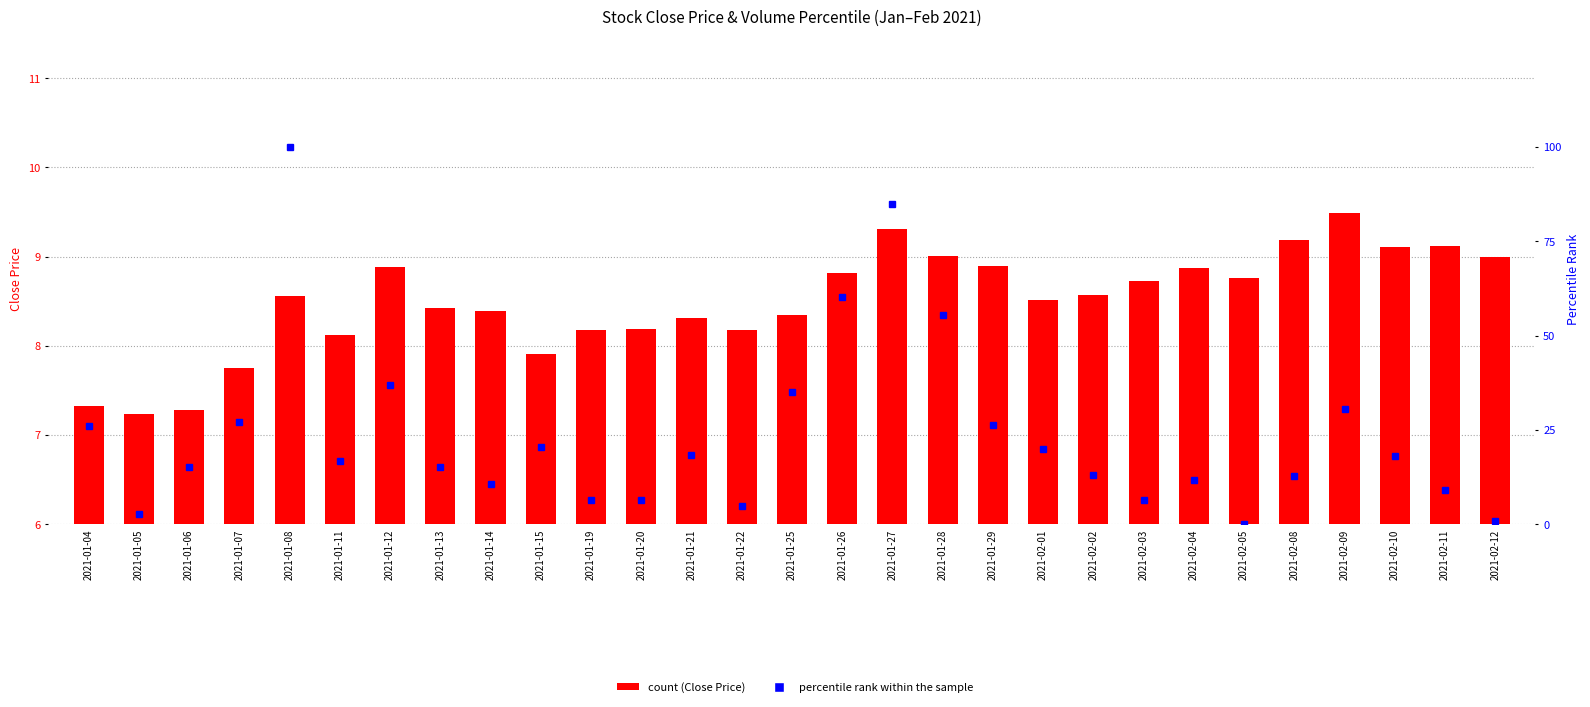

What is the label of the 24th bar from the left?

2021-02-05